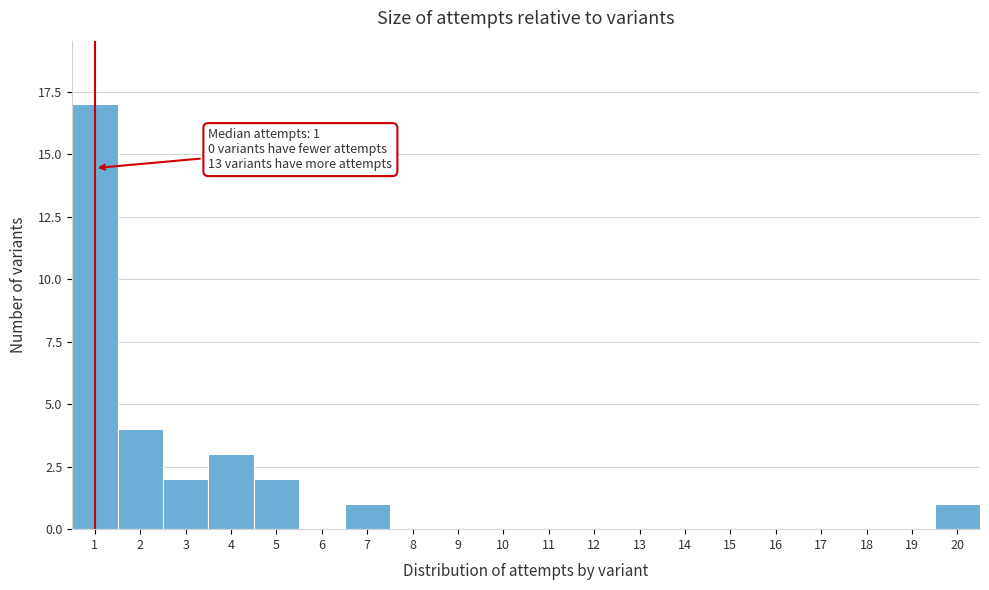

Reading left to right, what are all the values shown in this chart?

1=17	2=4	3=2	4=3	5=2	6=0	7=1	8=0	9=0	10=0	11=0	12=0	13=0	14=0	15=0	16=0	17=0	18=0	19=0	20=1